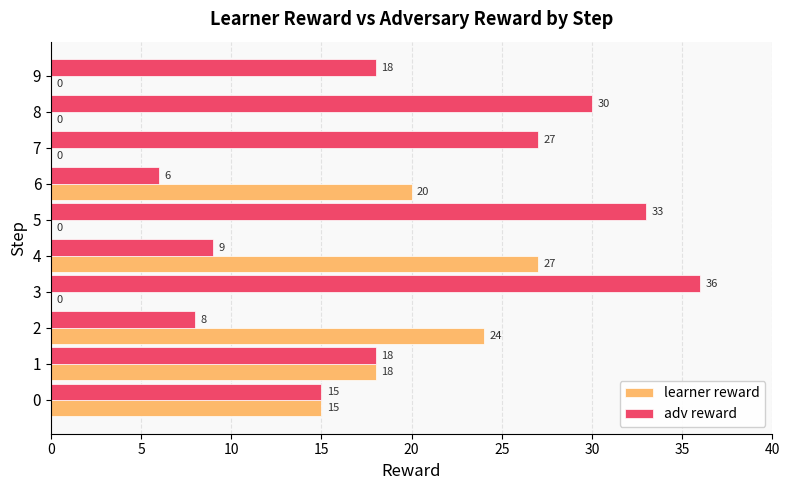

How many distinct data groups are displayed?

2